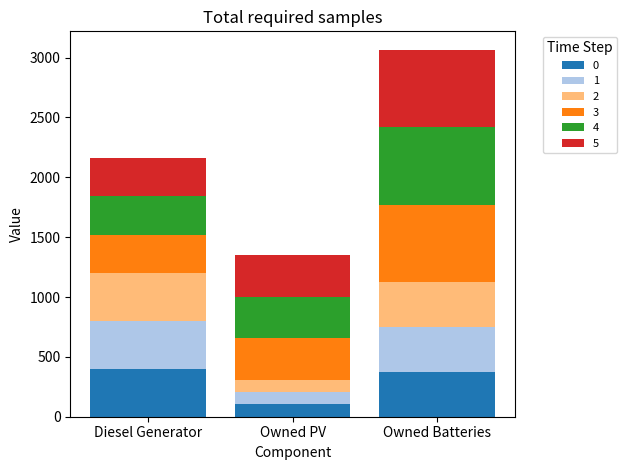

At which label does 0 reach its peak?

Diesel Generator